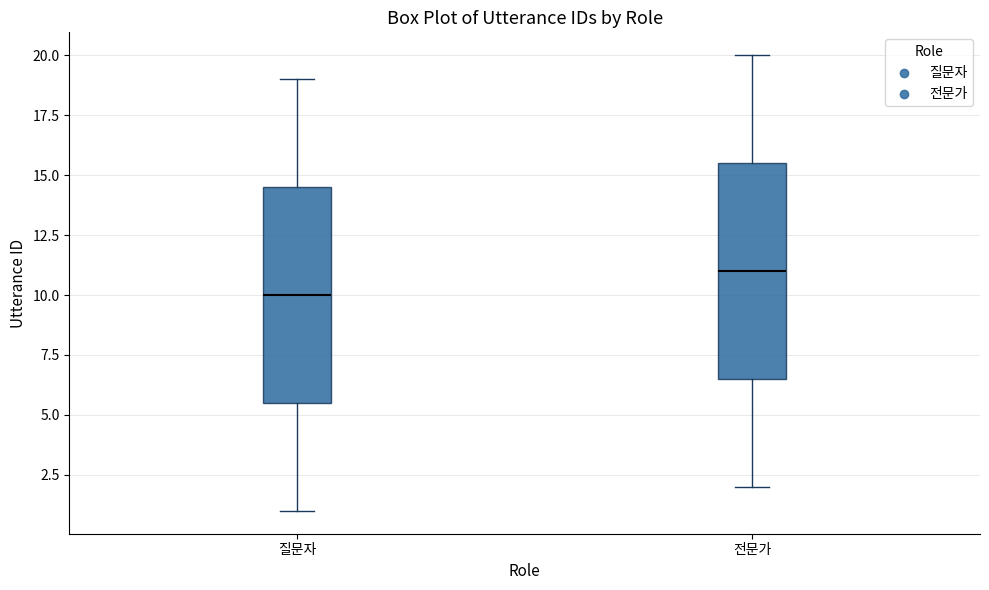

Reading left to right, transcribe this box plot: for each box, give where its median line is, the range the box spans, and where its two whiskers end, as read against the y-axis. The values are not printed on the chart, so give them approximately, as read against the axis.

질문자: median 10.0, box 5.5 to 14.5, whiskers 1.0 to 19.0
전문가: median 11.0, box 6.5 to 15.5, whiskers 2.0 to 20.0